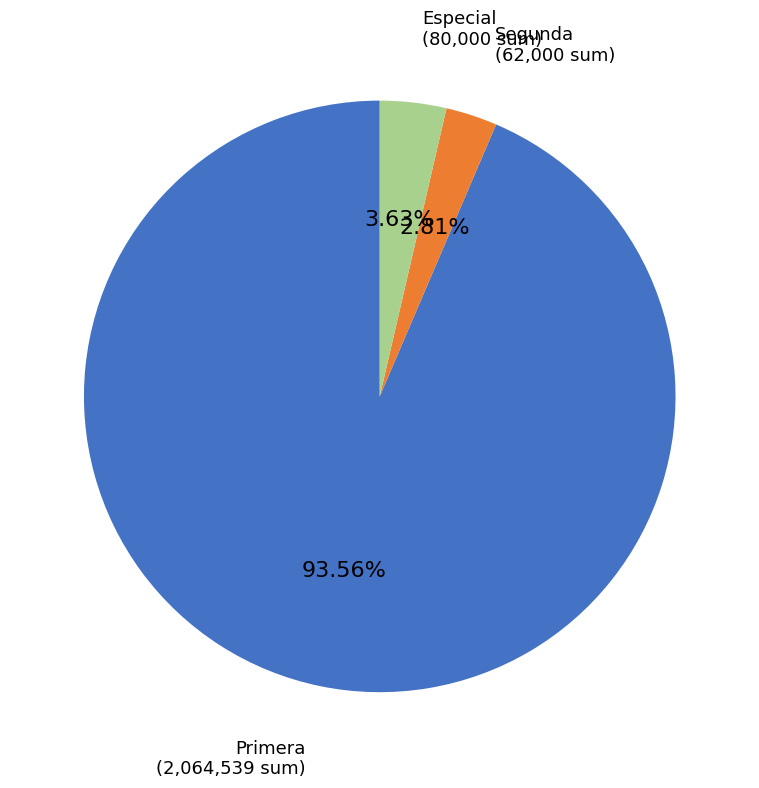

Do Especial and Primera together represent more than half of the pie?

Yes